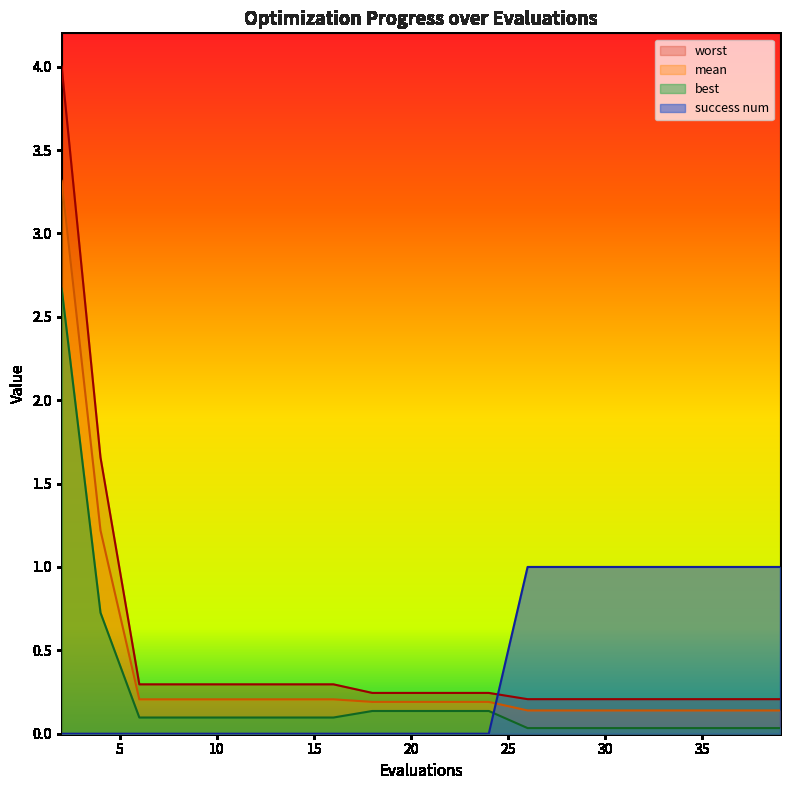

What is the greatest value displayed?

4.0